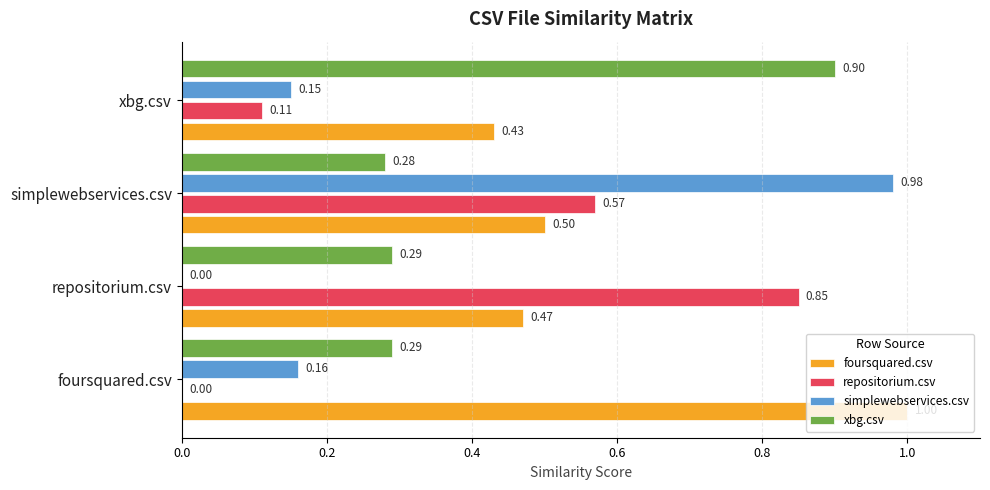

At which label does repositorium.csv reach its peak?

repositorium.csv